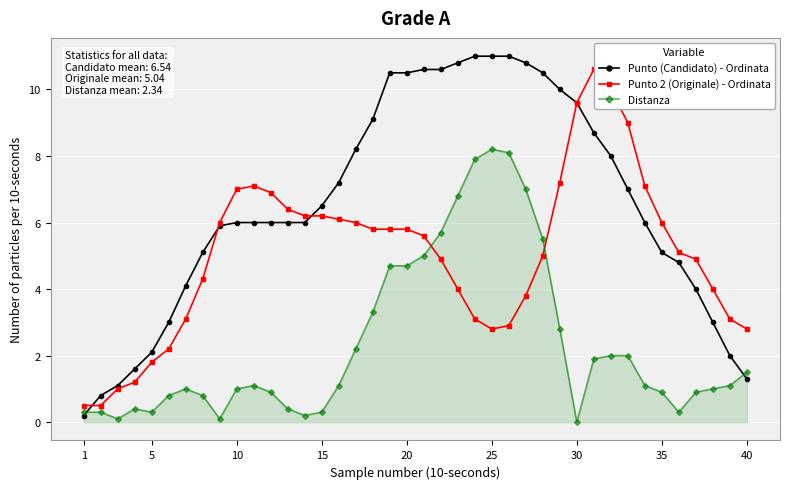

What is the highest value of the Distanza series?

8.2